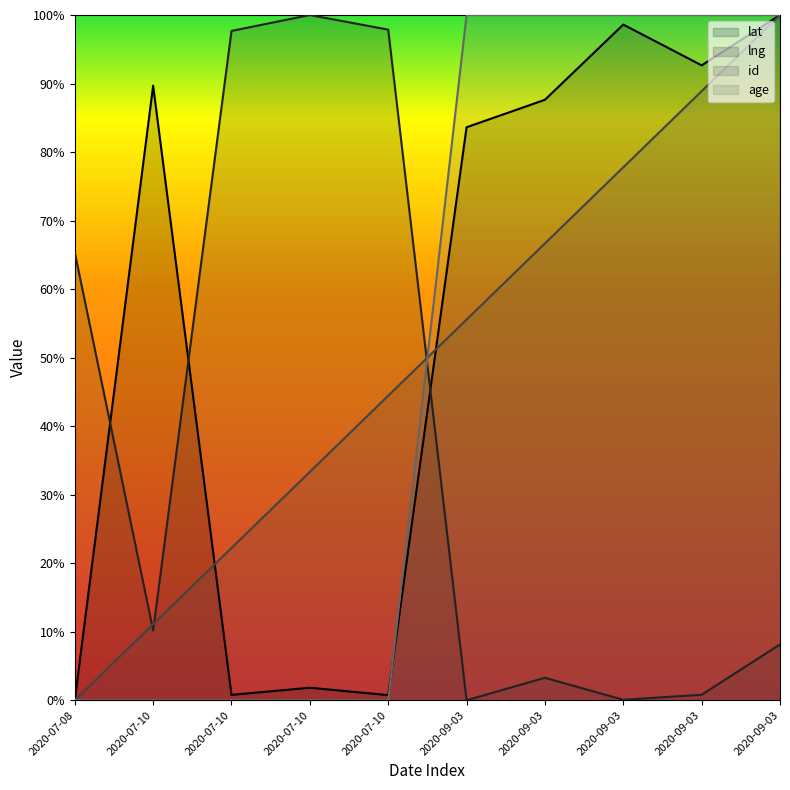

True or false: lat has more than 0 points higher than both neighbors.

True